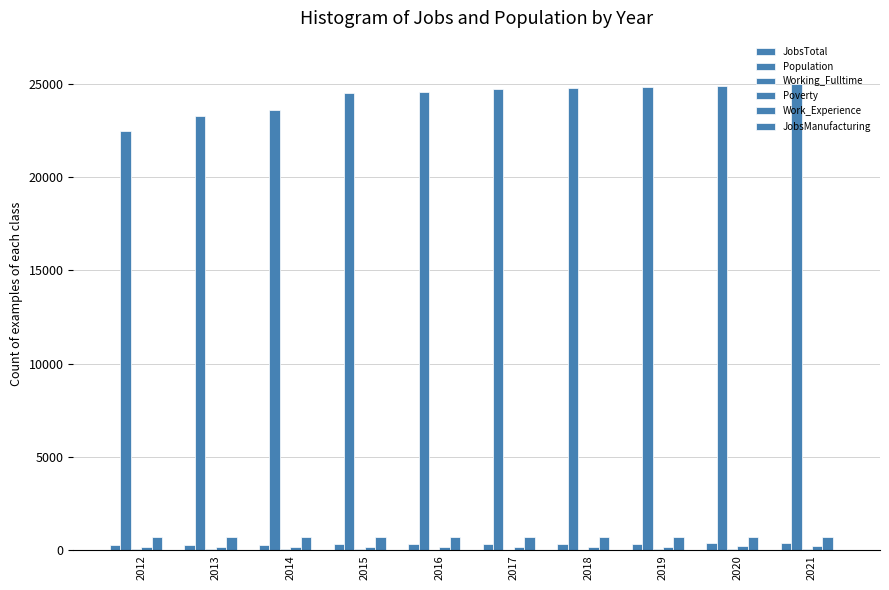

What is the lowest value of the Population series?

22469